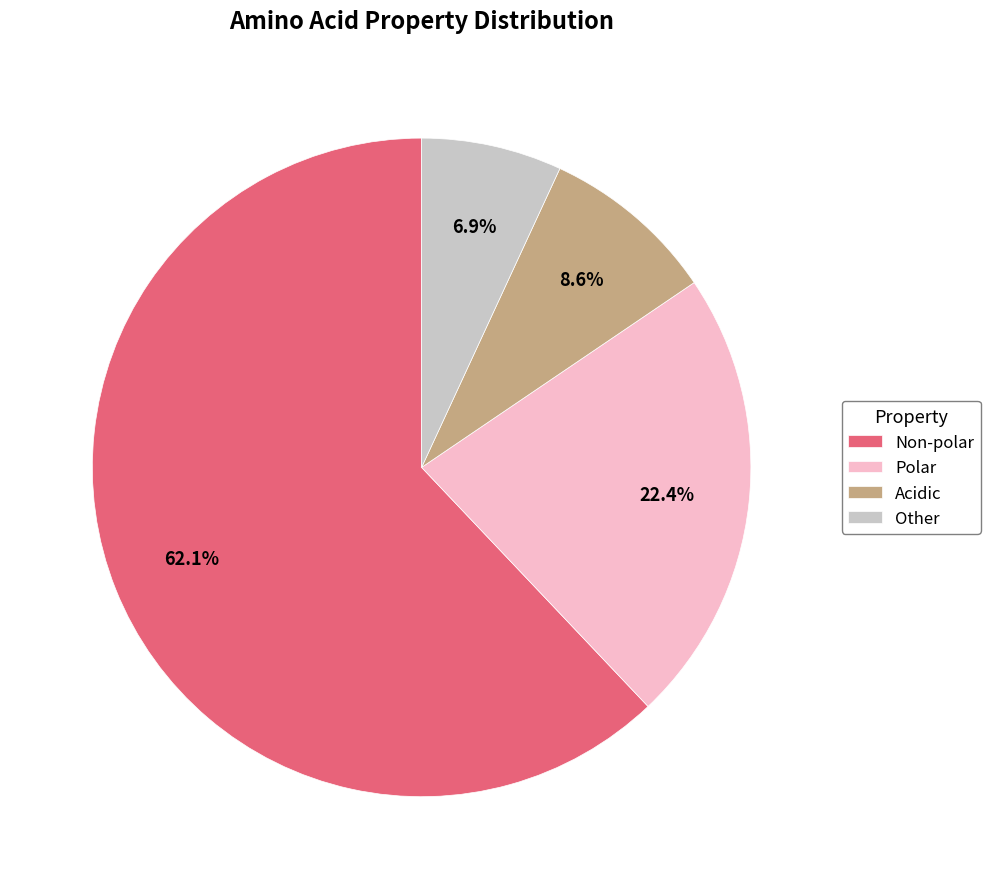

Rank the categories by value from lowest to highest.

Other, Acidic, Polar, Non-polar